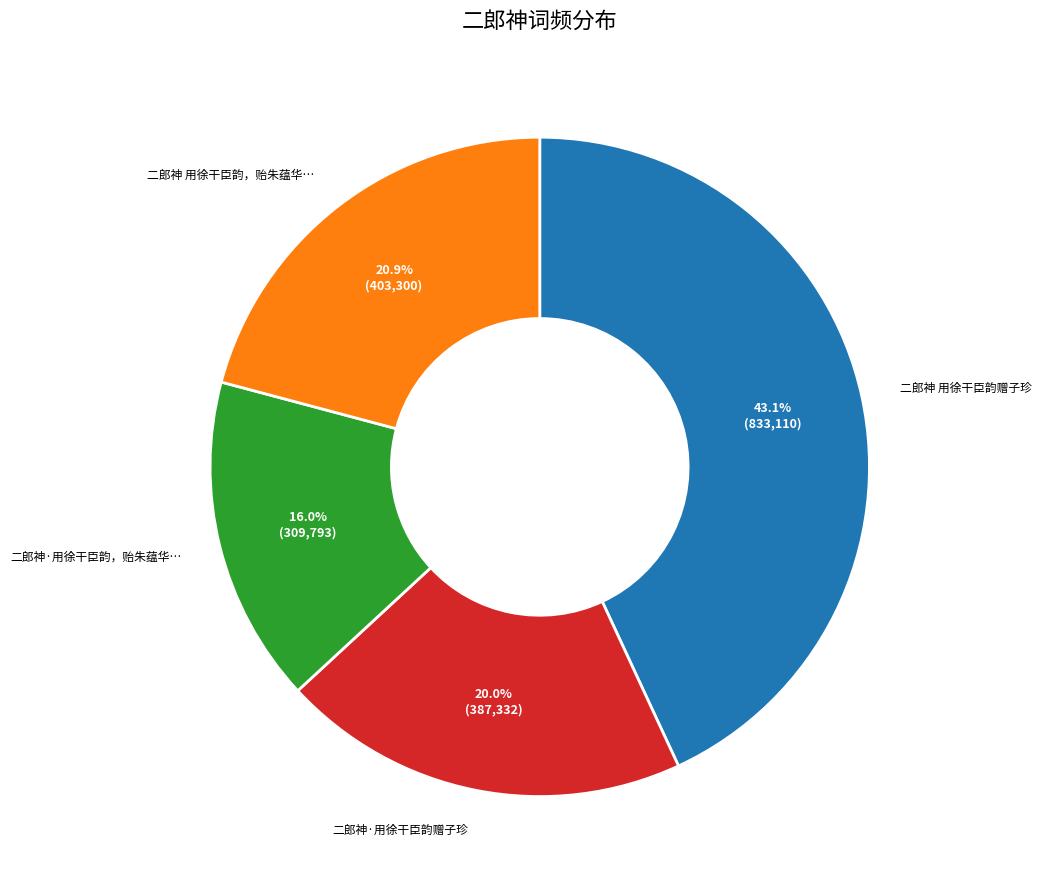

How many slices are in this pie chart?

4